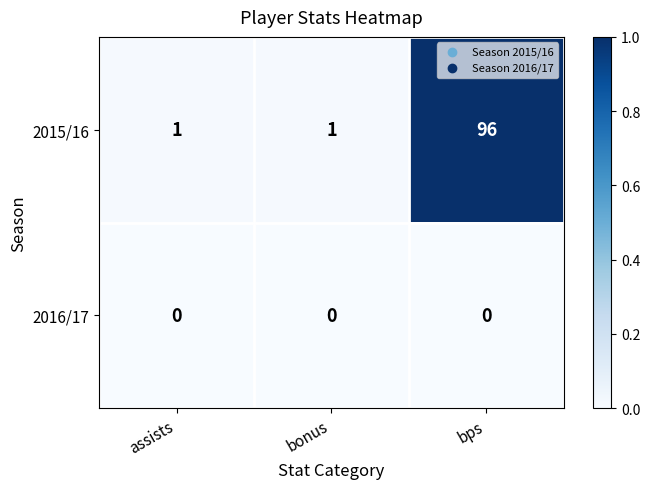

What is the greatest value displayed?

96